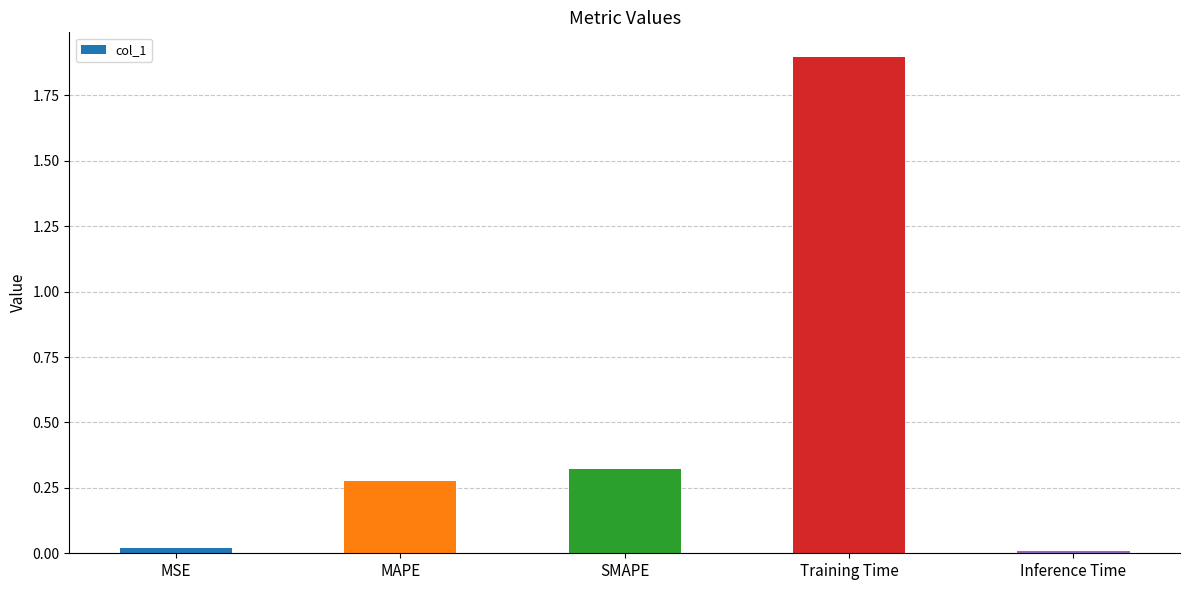

The value at Inference Time is 0.0. True or false?

True